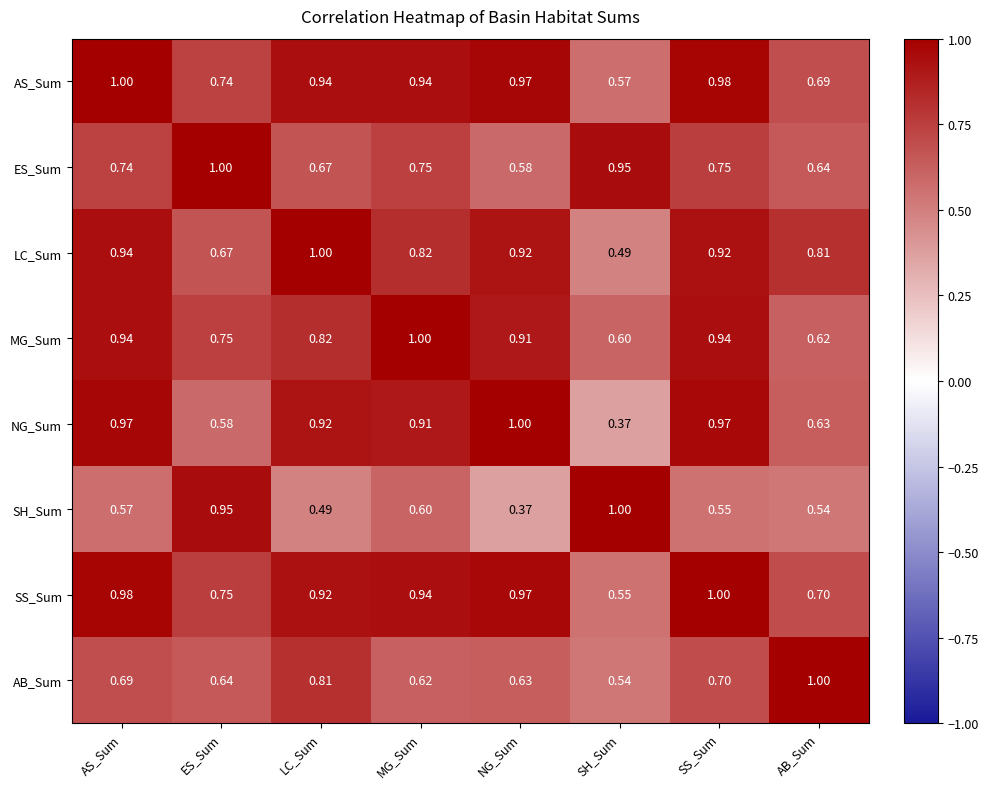

Which series has the largest total across all categories?

AS_Sum